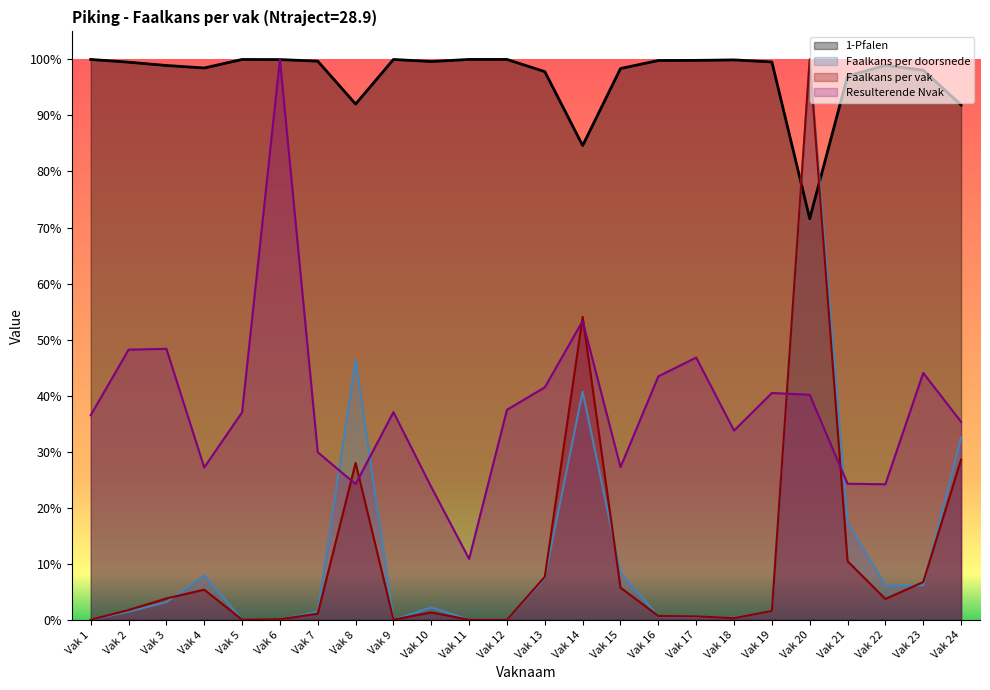

At which category does the chart reach its minimum across all series?

Vak 11